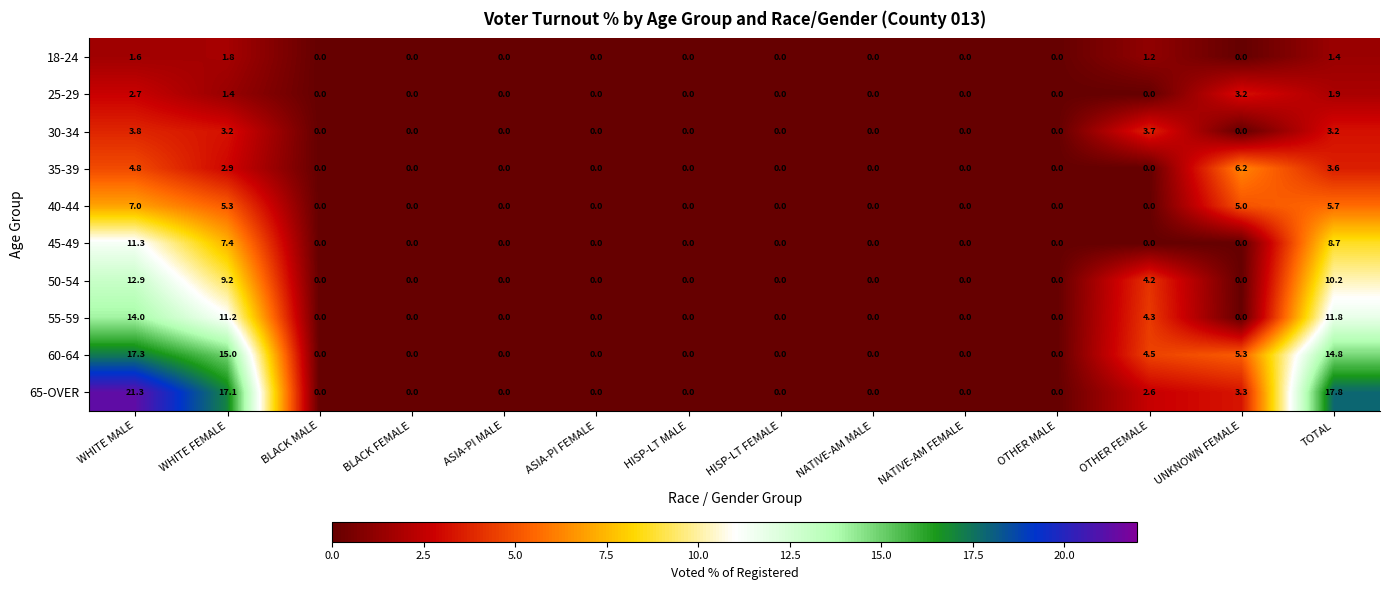

What is the sum of all 40-44 values?

23.0